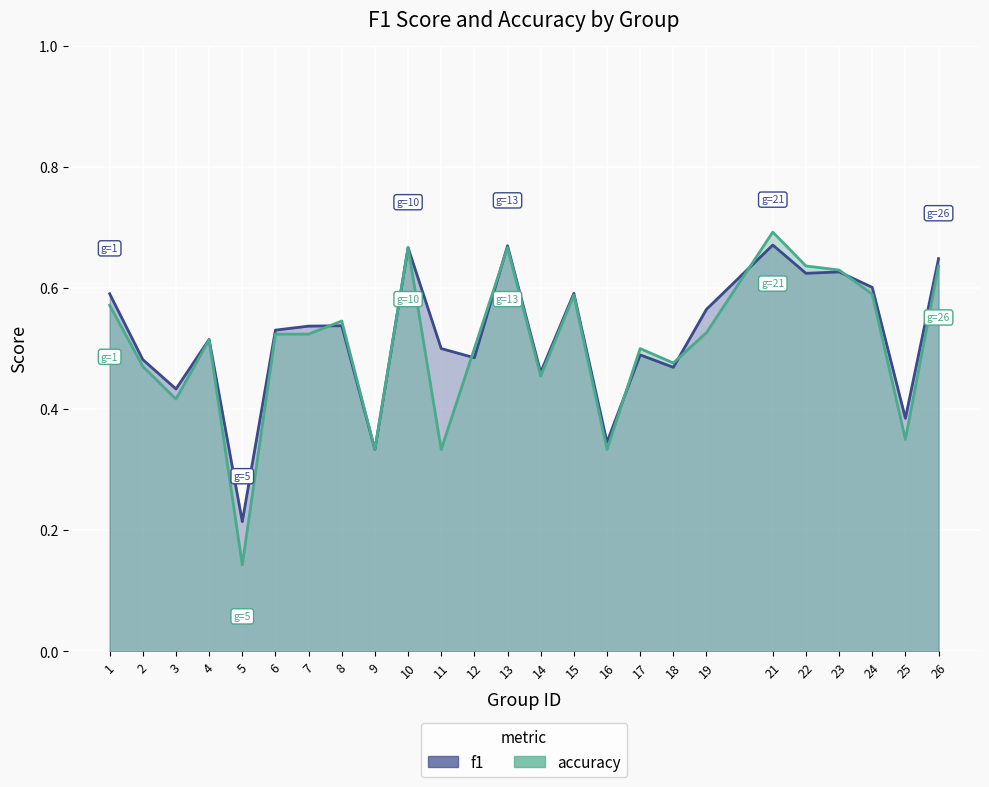

How many lines are shown in the chart?

2